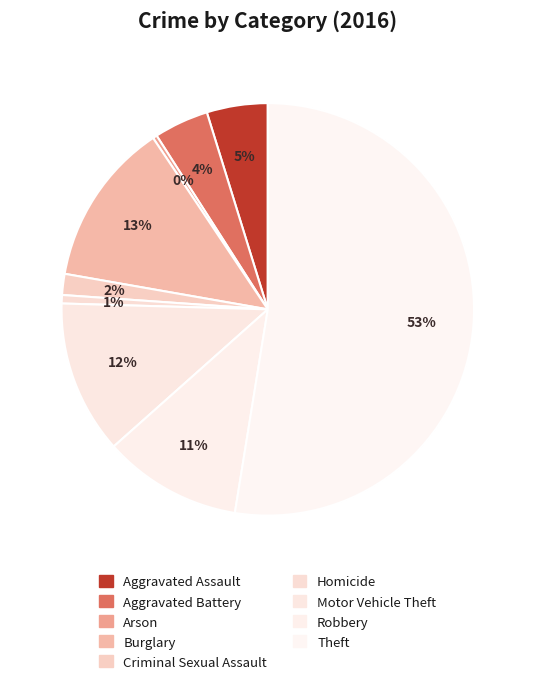

To the nearest percent, what percentage of the pie is Burglary?

13%